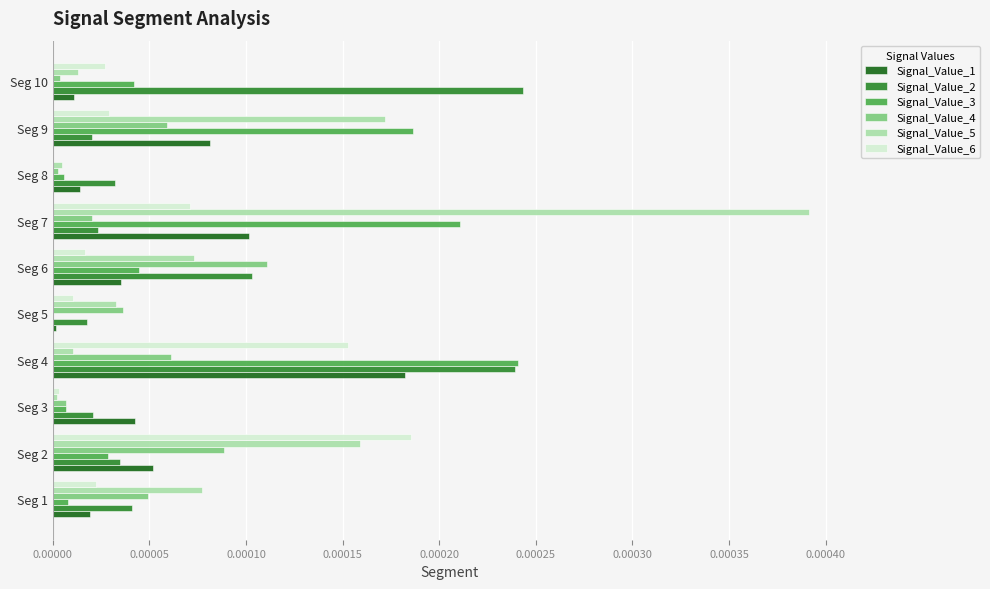

How many categories are shown in the chart?

10